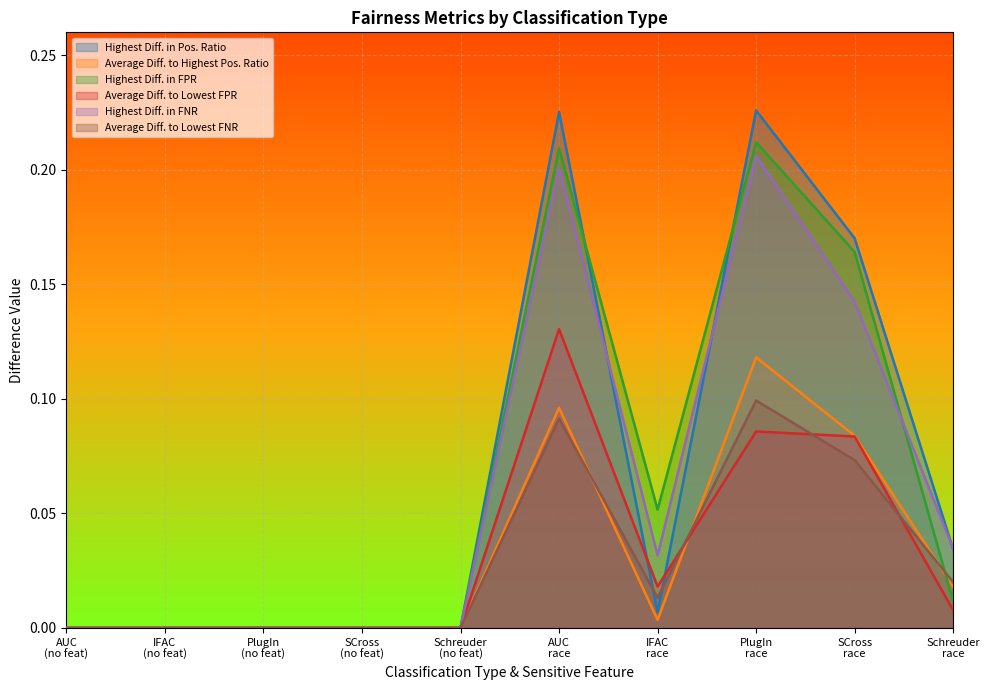

Which series has the largest range (max minus min)?

Highest Diff. in Pos. Ratio